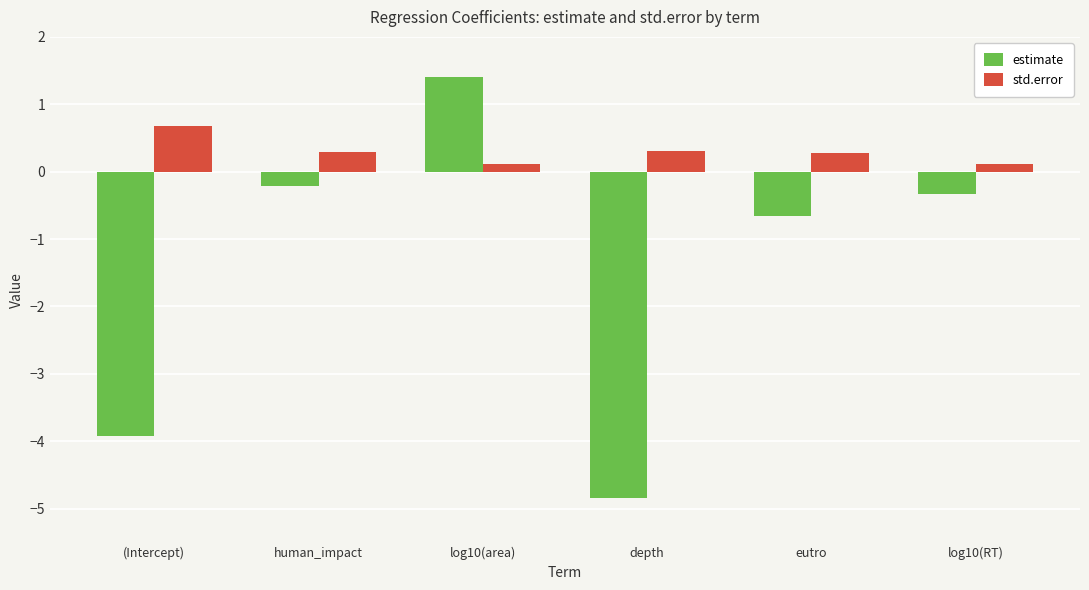

How many bars are there in each group?

2